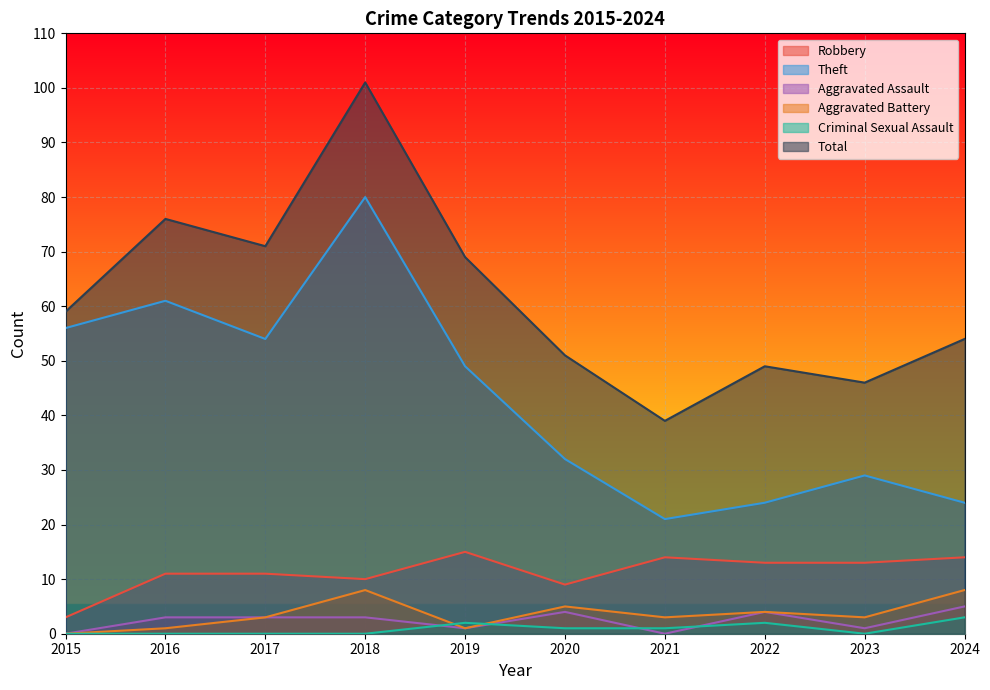

What is the difference between the Robbery values at 2015 and 2022?

10